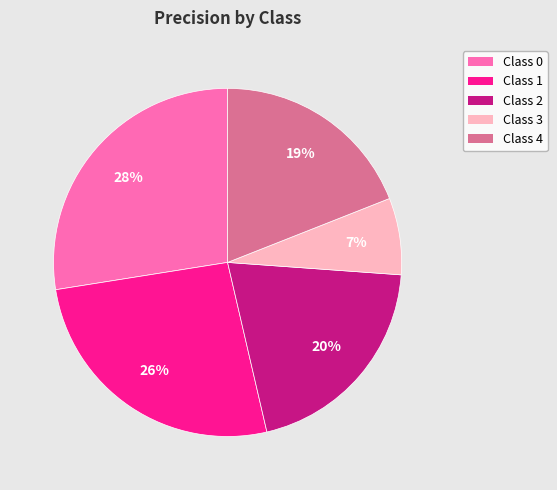

How many slices are in this pie chart?

5